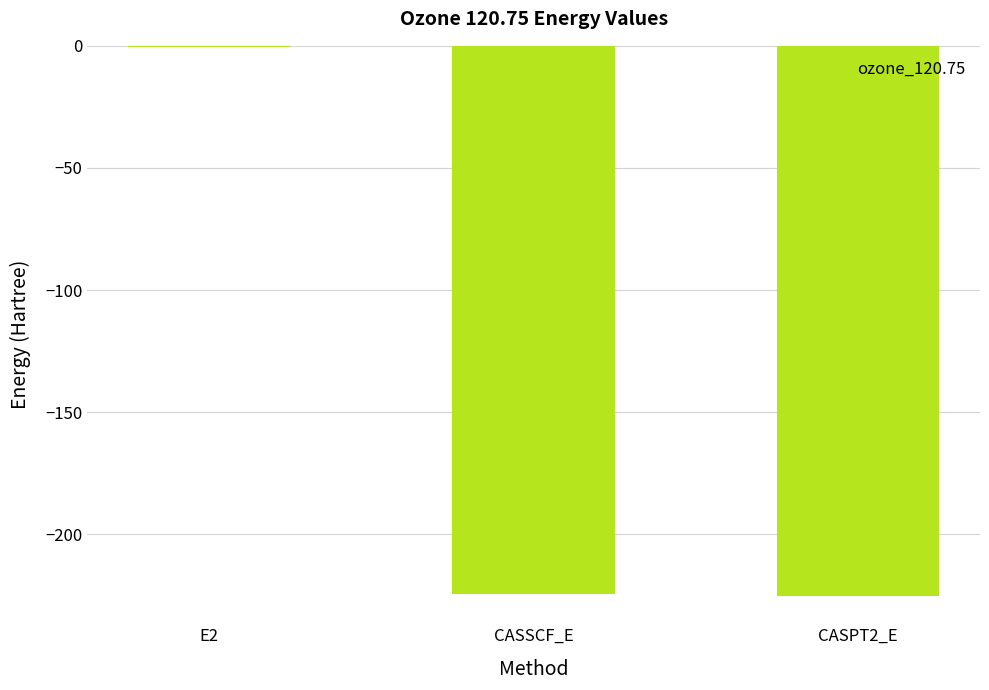

True or false: the data shows -225.1 at CASPT2_E.

True